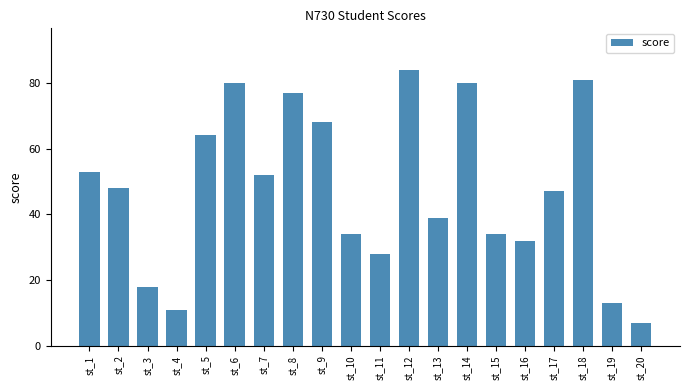

What is the minimum value shown in the chart?

7